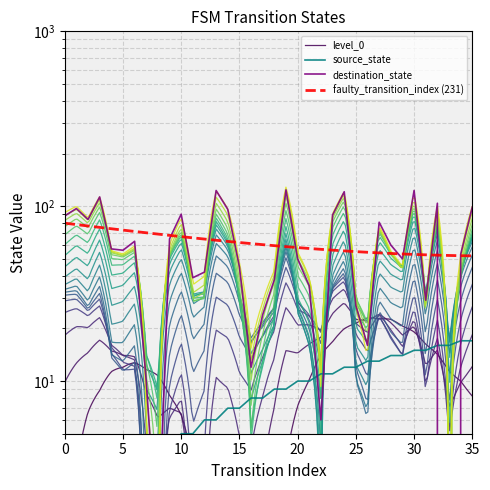

What is the spread (max minus min) of values at 6?

60